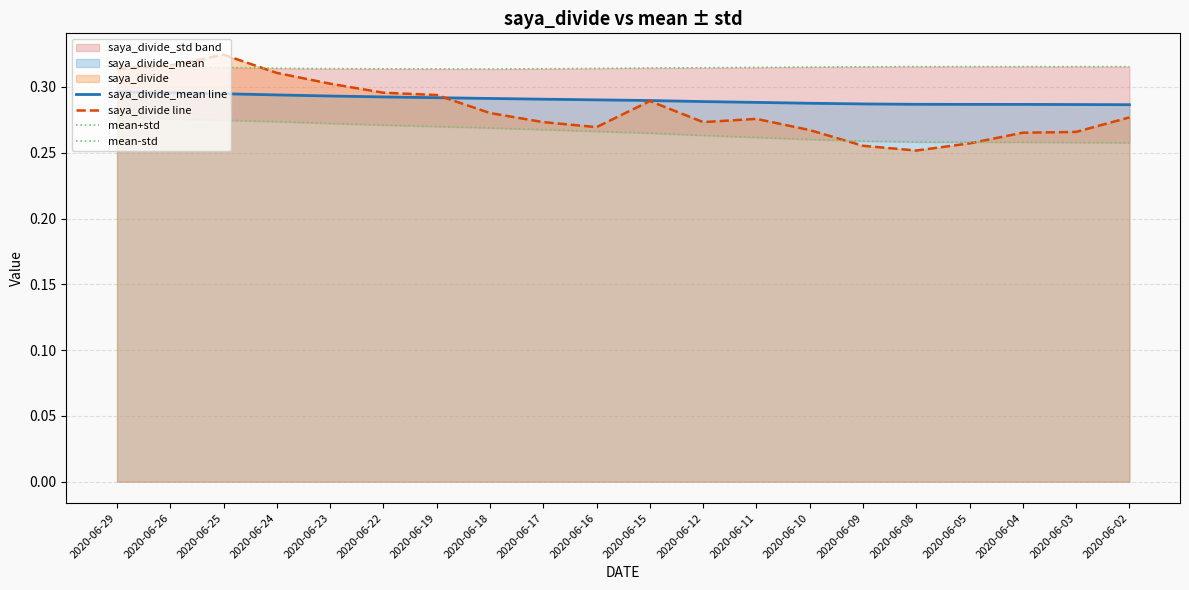

What is the sum of all saya_divide_mean line values?

5.8